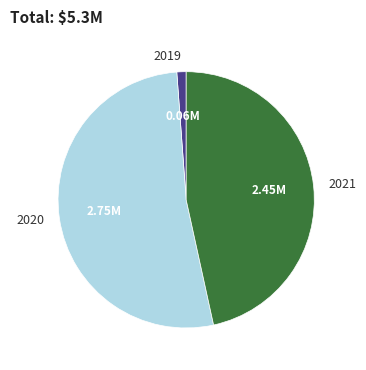

True or false: 2020 accounts for 37% of the total.

False